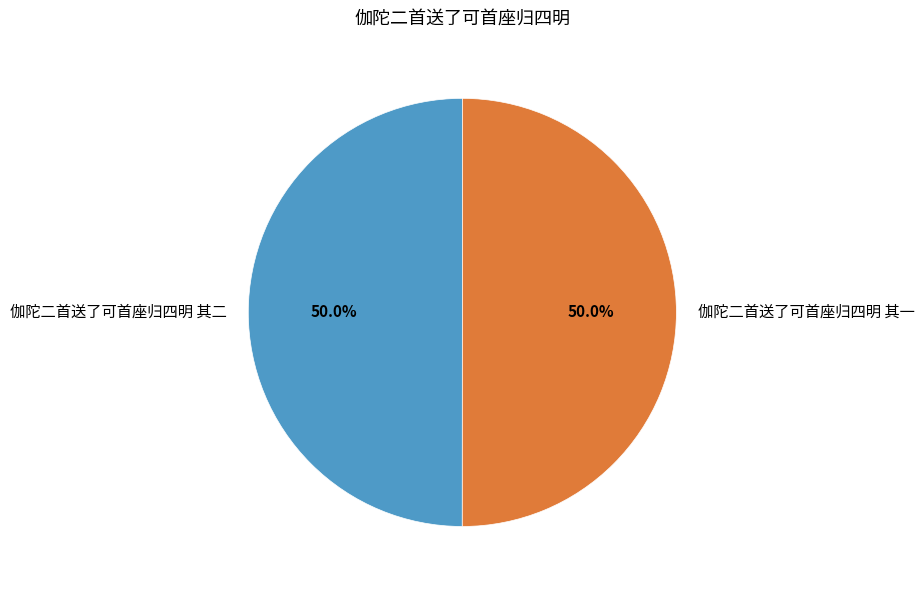

The 伽陀二首送了可首座归四明 其一 slice represents 50% of the pie. True or false?

True